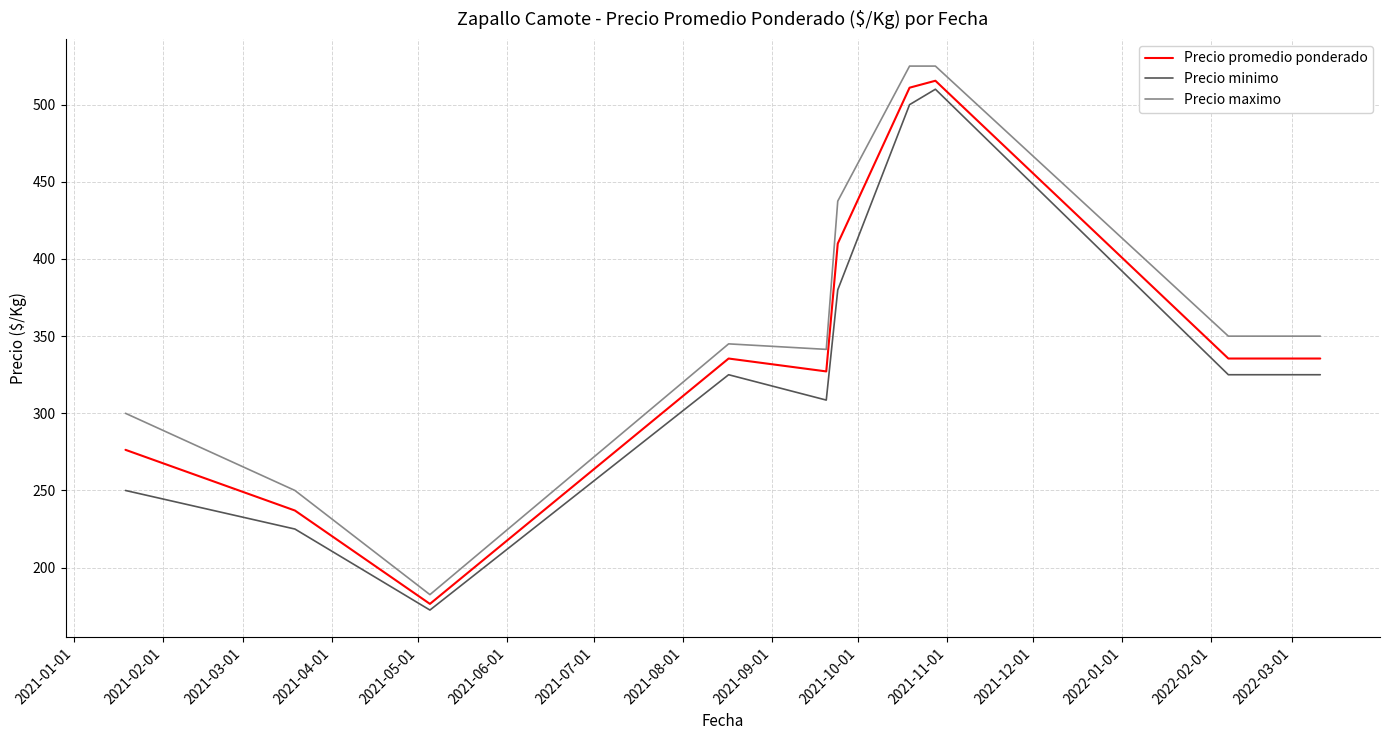

In Precio minimo, how many points are higher than both neighbors (excluding endpoints)?

2